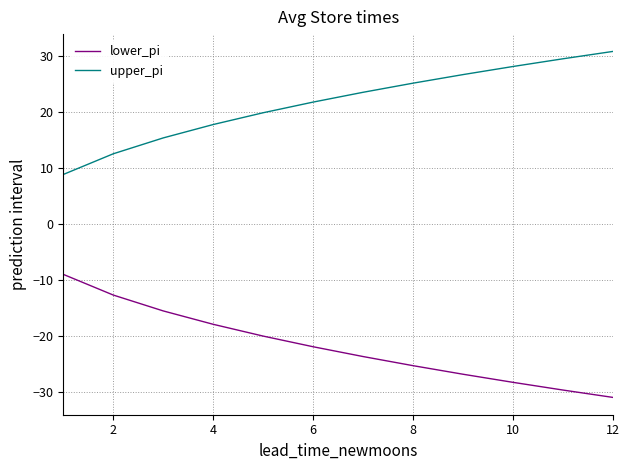

Is this an area chart (filled region under the line)?

No